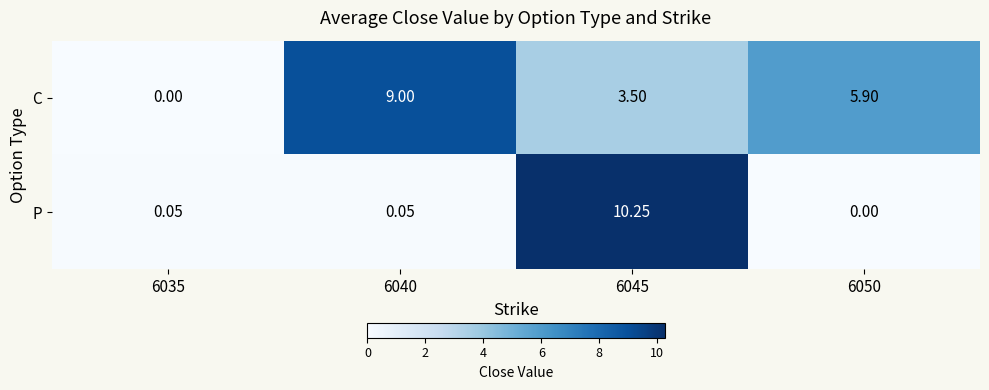

At which category is the sum across all series the highest?

6045